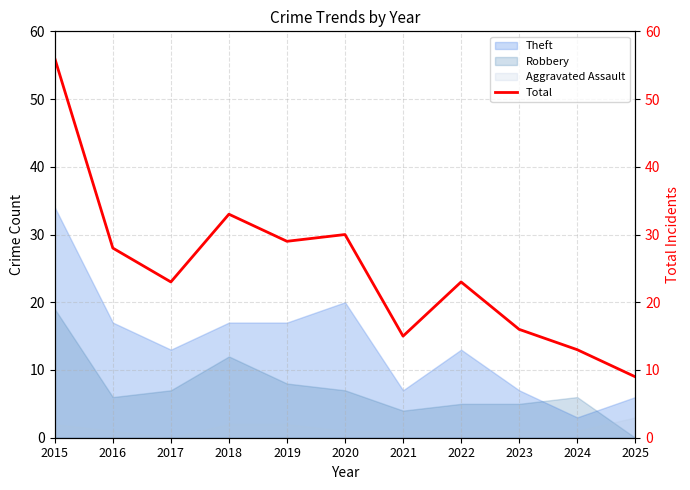

What is the sum of all values?

275